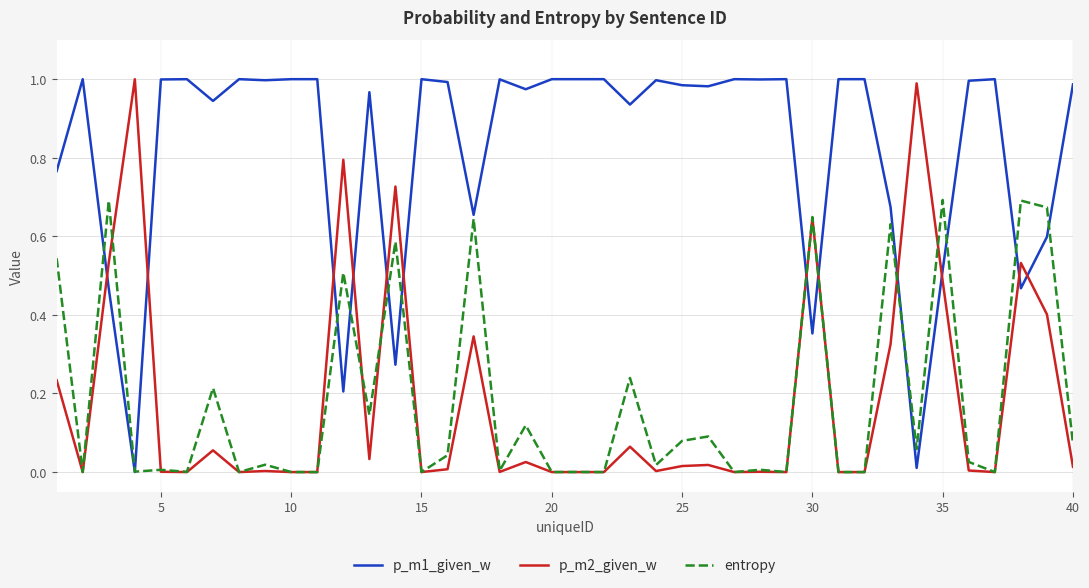

Which series has the largest range (max minus min)?

p_m2_given_w